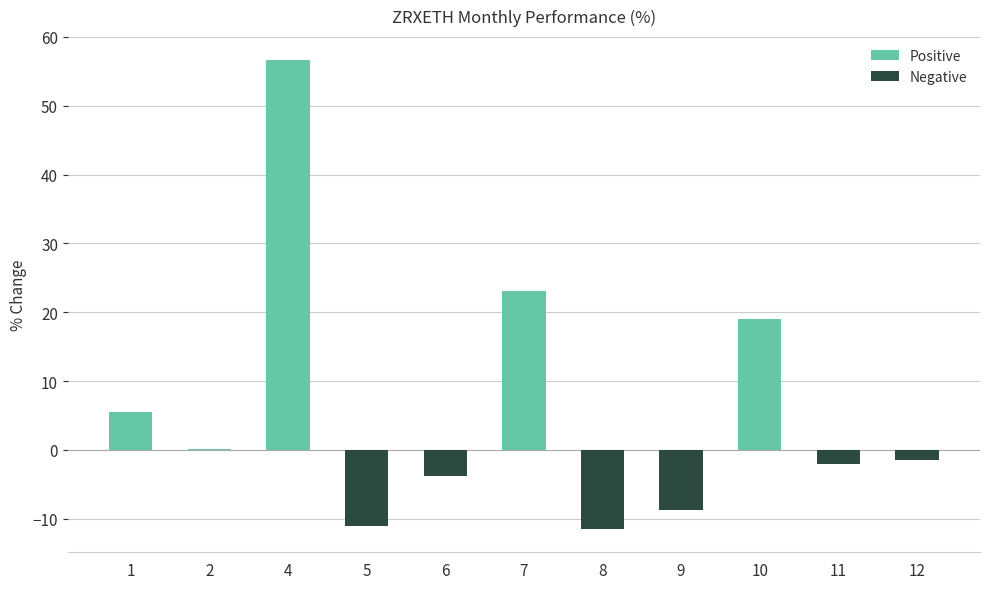

At which label does the data first exceed -1?

1